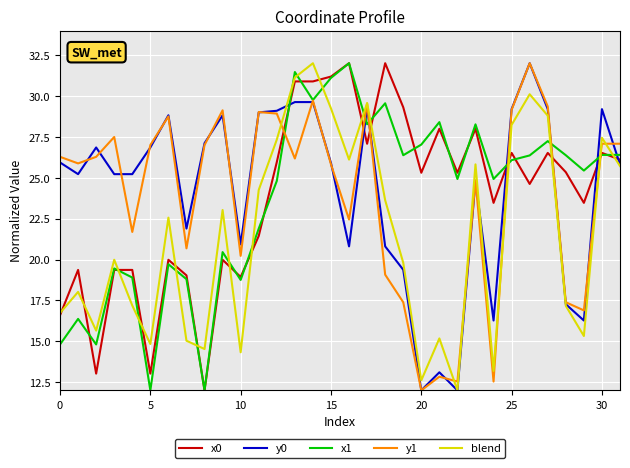

What is the smallest value displayed?

12.0